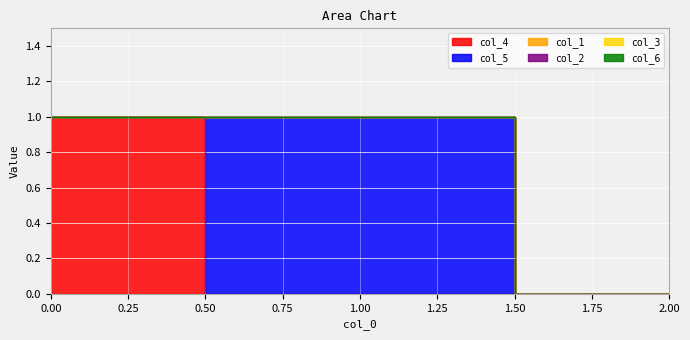

List the labels in order of col_3 value, largest first.

0, 1, 2